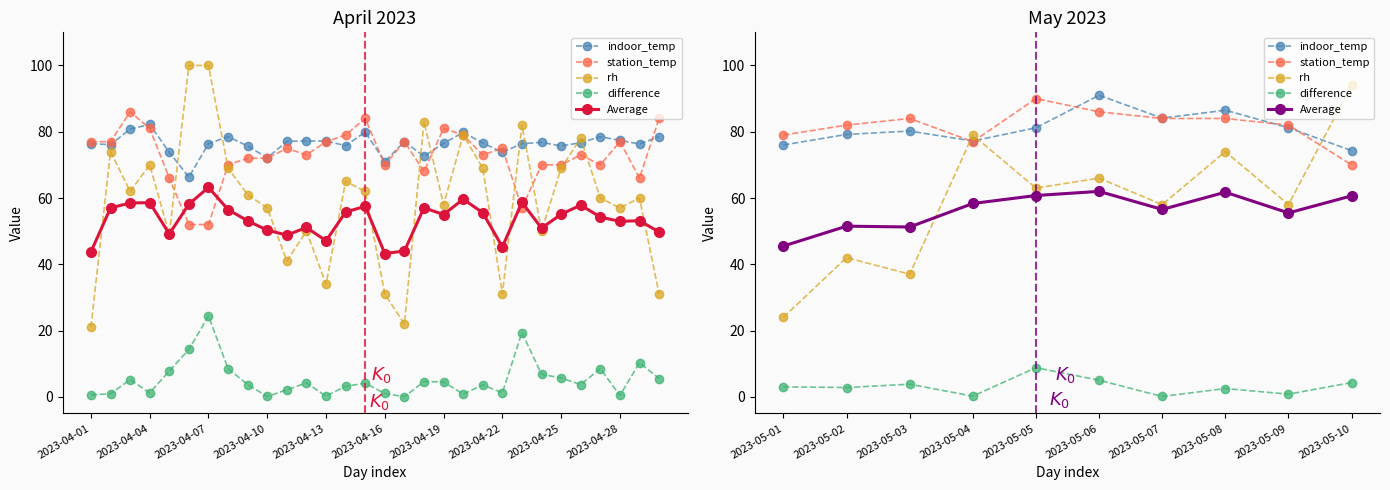

The indoor_temp series shows 56.9 at 2023-05-08. True or false?

False